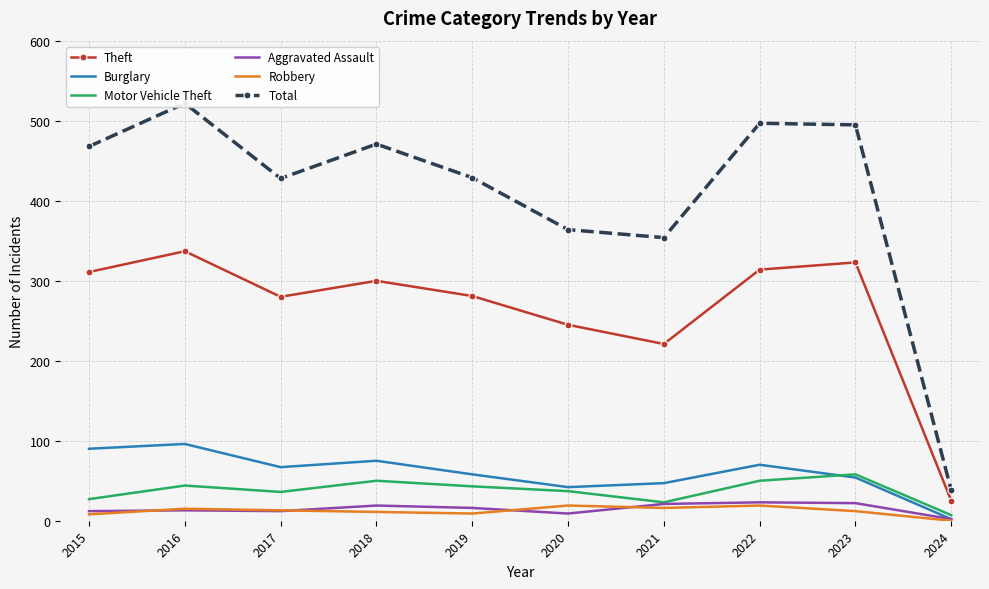

Which category has the highest value in the Burglary series?

2016